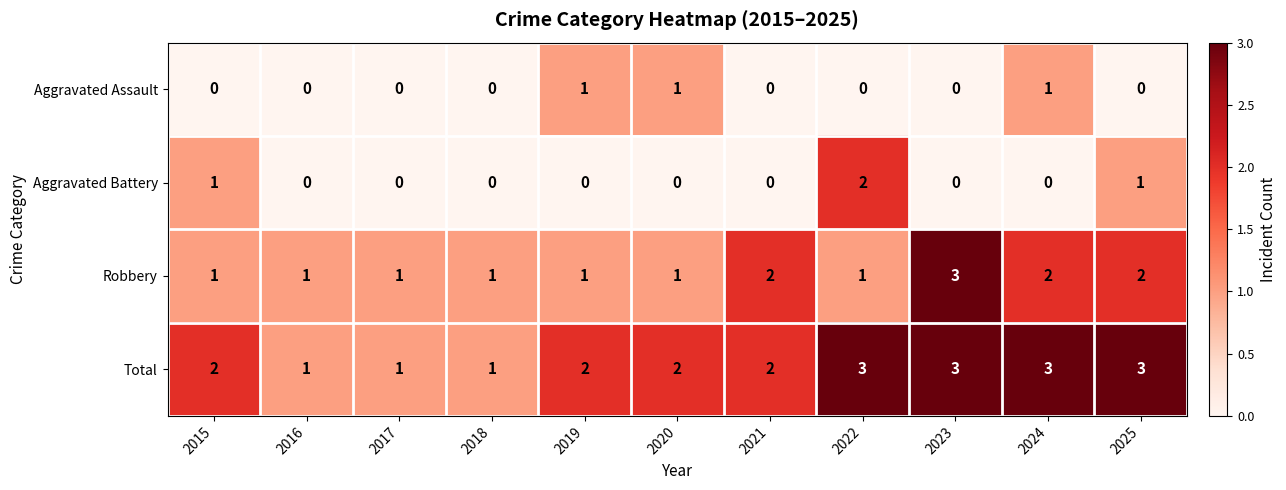

Which category has the highest value in the Aggravated Battery series?

2022